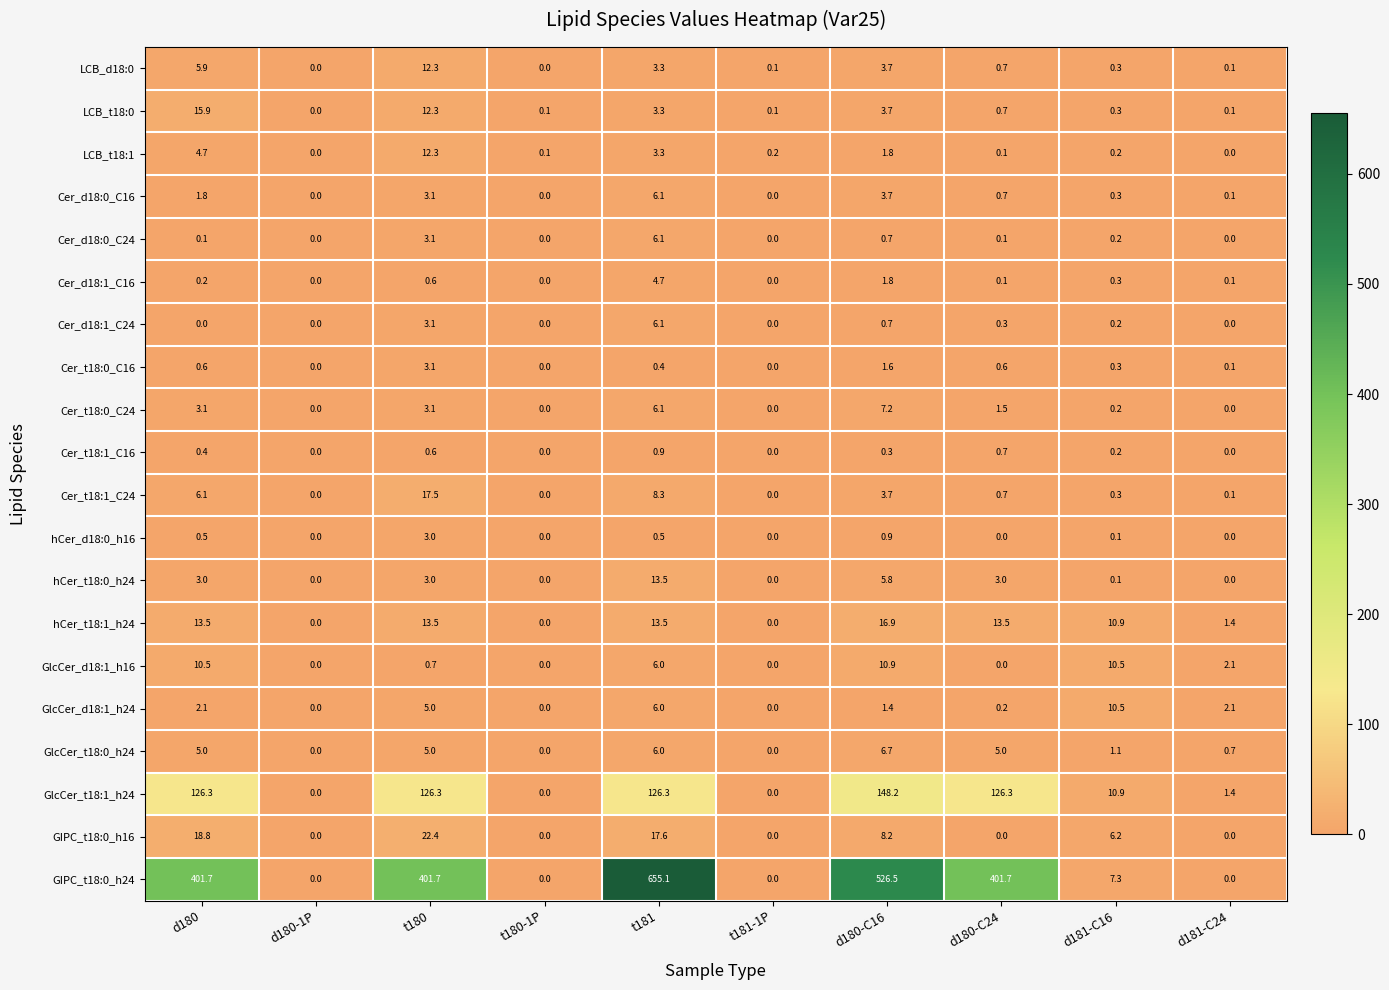

How many data points does each series have?

10